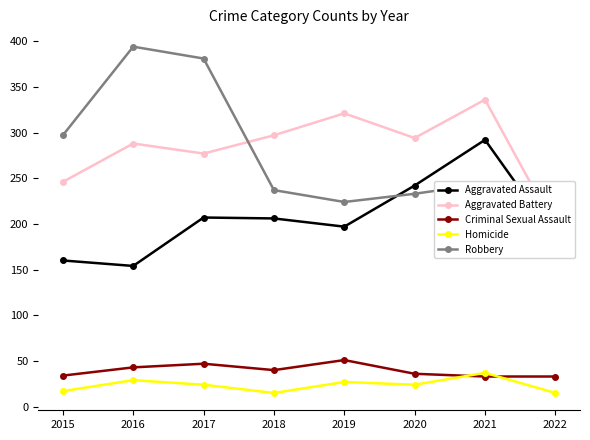

True or false: Criminal Sexual Assault and Robbery intersect in this chart.

False